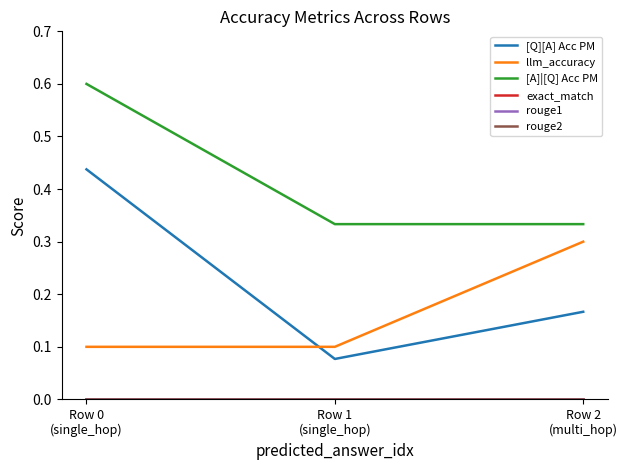

Does the chart display data point markers on the line(s)?

No